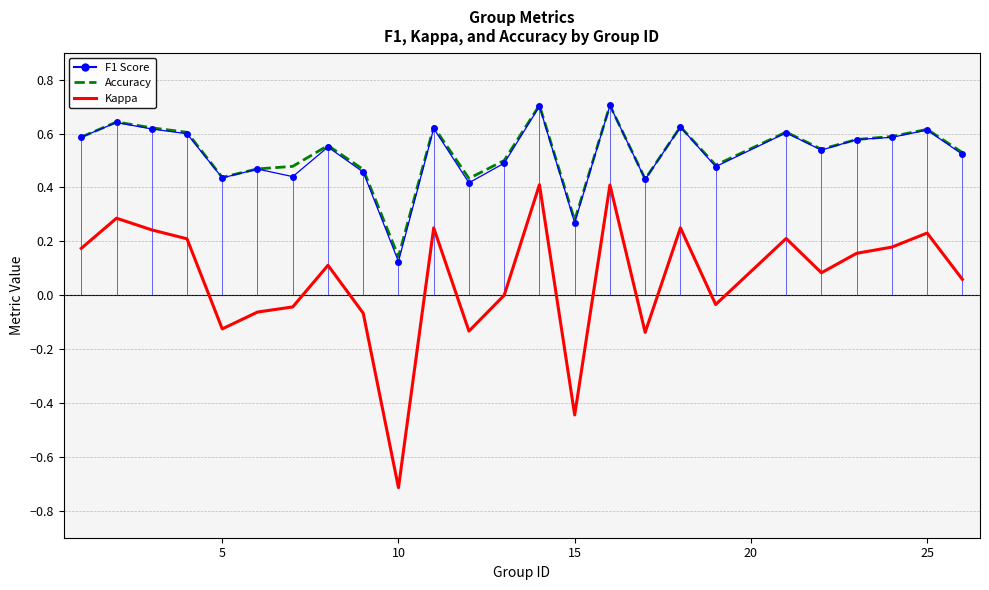

True or false: F1 Score has more than 2 points higher than both neighbors.

True